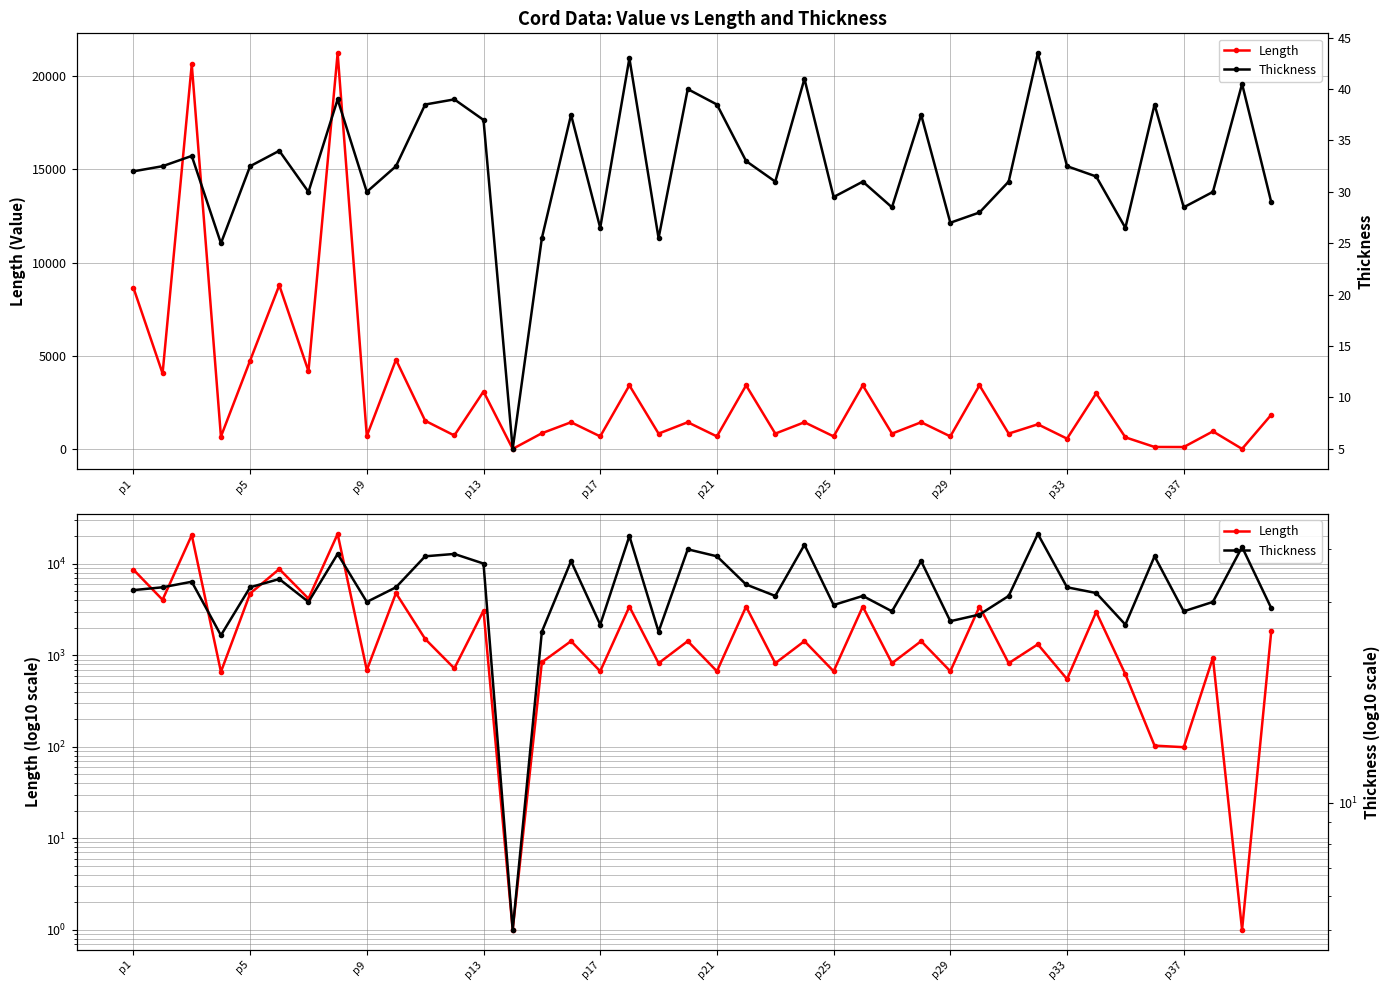

Is it true that Length equals 103.0 at 35?

True